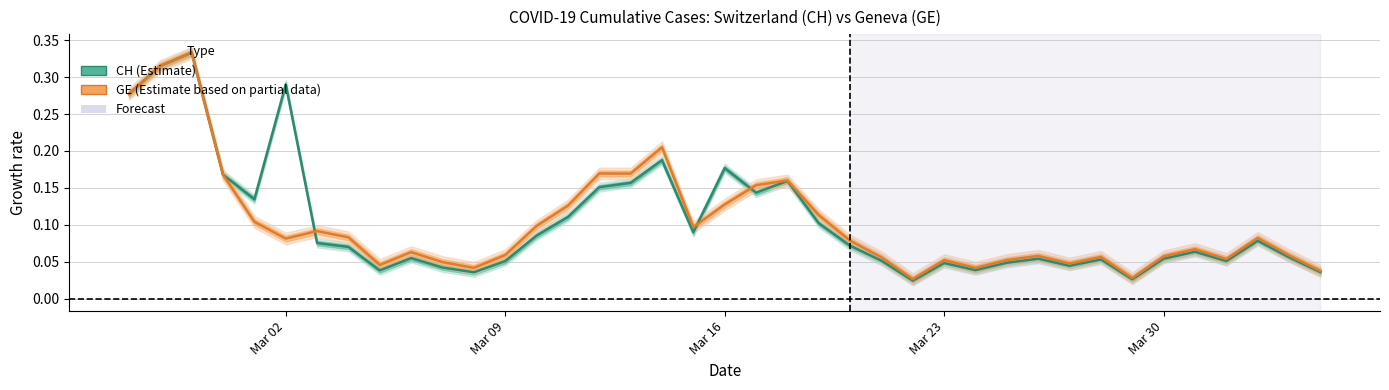

List the series in order of their peak value, lowest first.

CH, GE